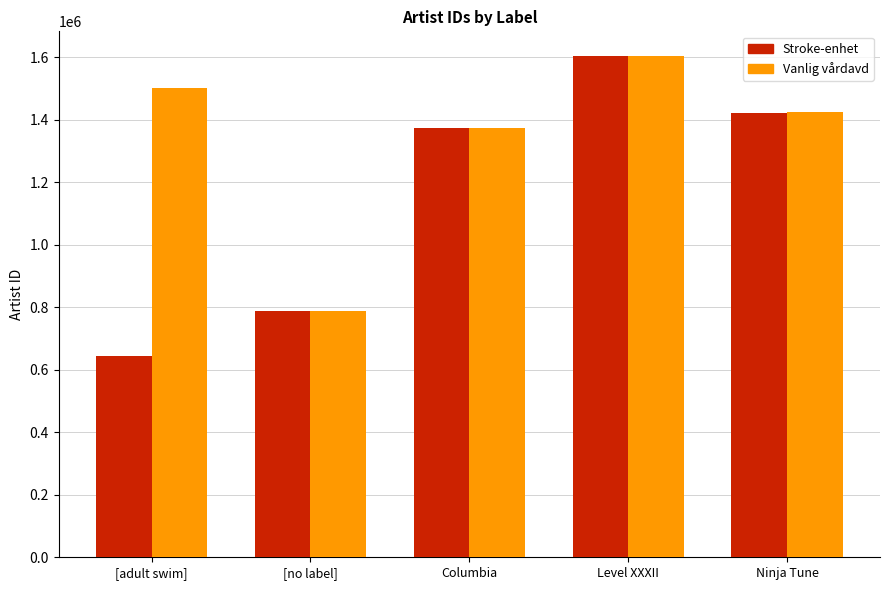

Which series has the largest range (max minus min)?

Stroke-enhet